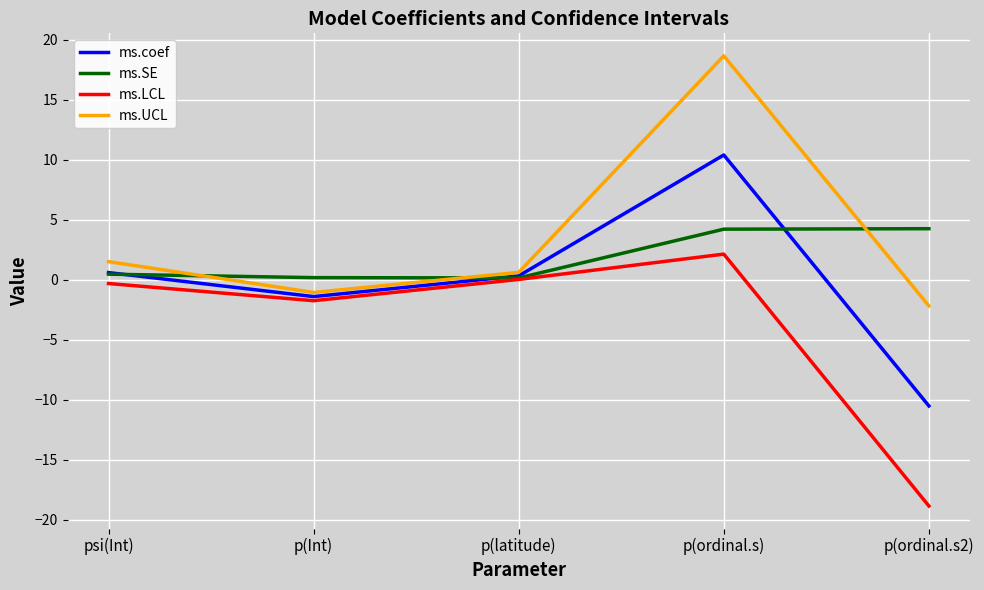

What position from the left is p(latitude)?

3